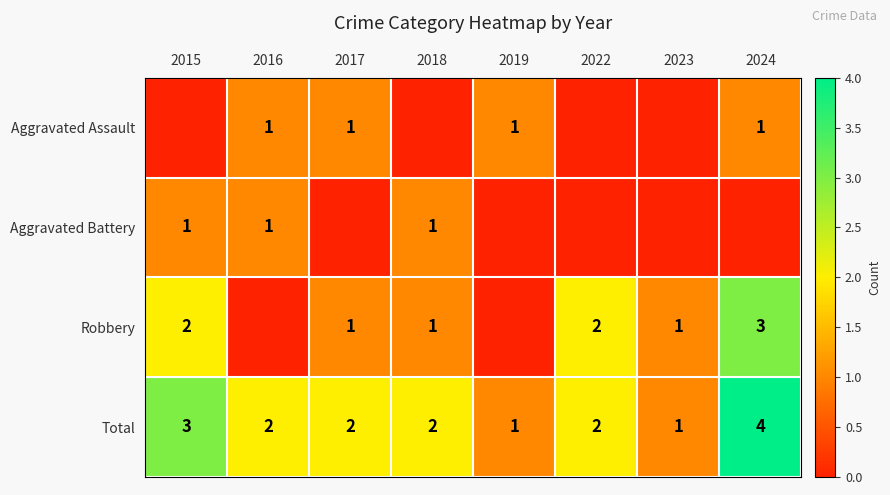

Is it true that Total equals 3 at 2018?

False